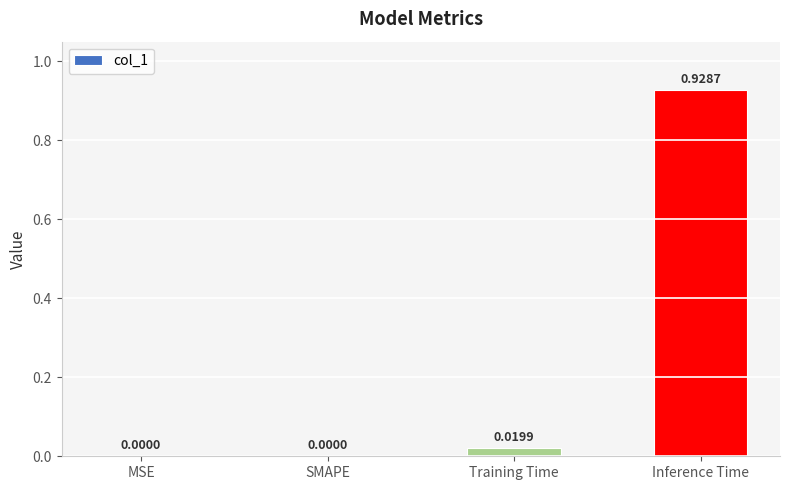

True or false: the data shows 0.6 at MSE.

False